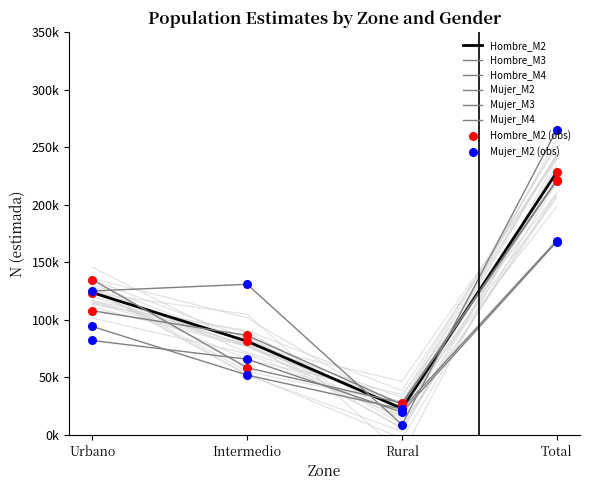

Which series has the widest spread of Y values?

Mujer_M2